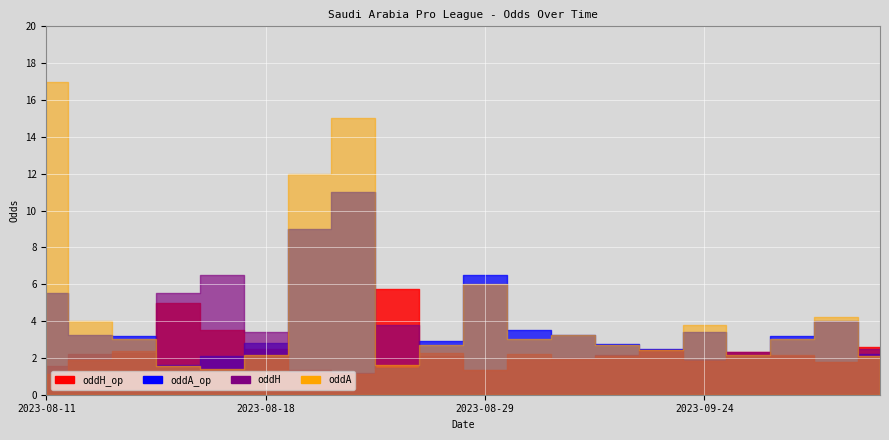

Is it true that oddH_op equals 3.5 at 2023-08-28?

False